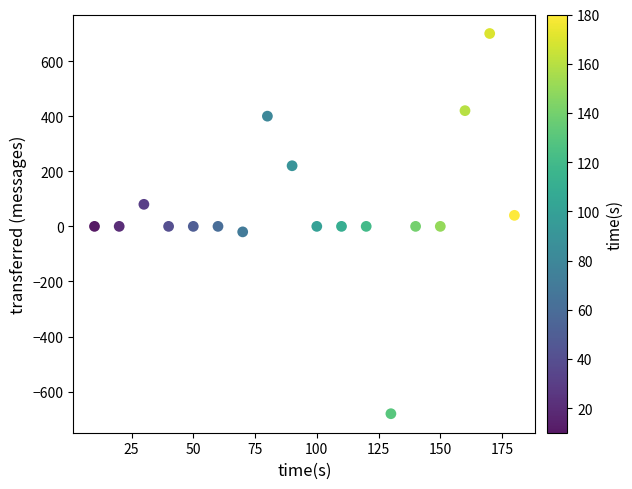

What is the range of Y values (max minus min)?

1380